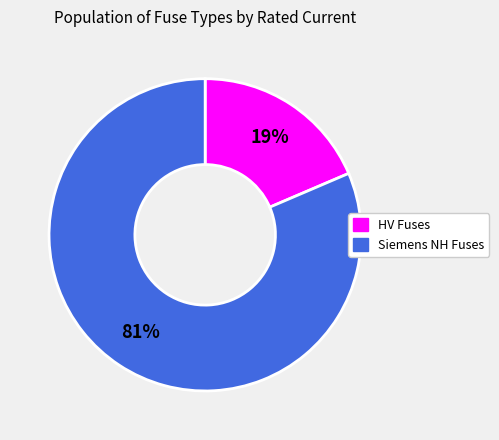

What percentage is the HV Fuses slice, to the nearest percent?

19%